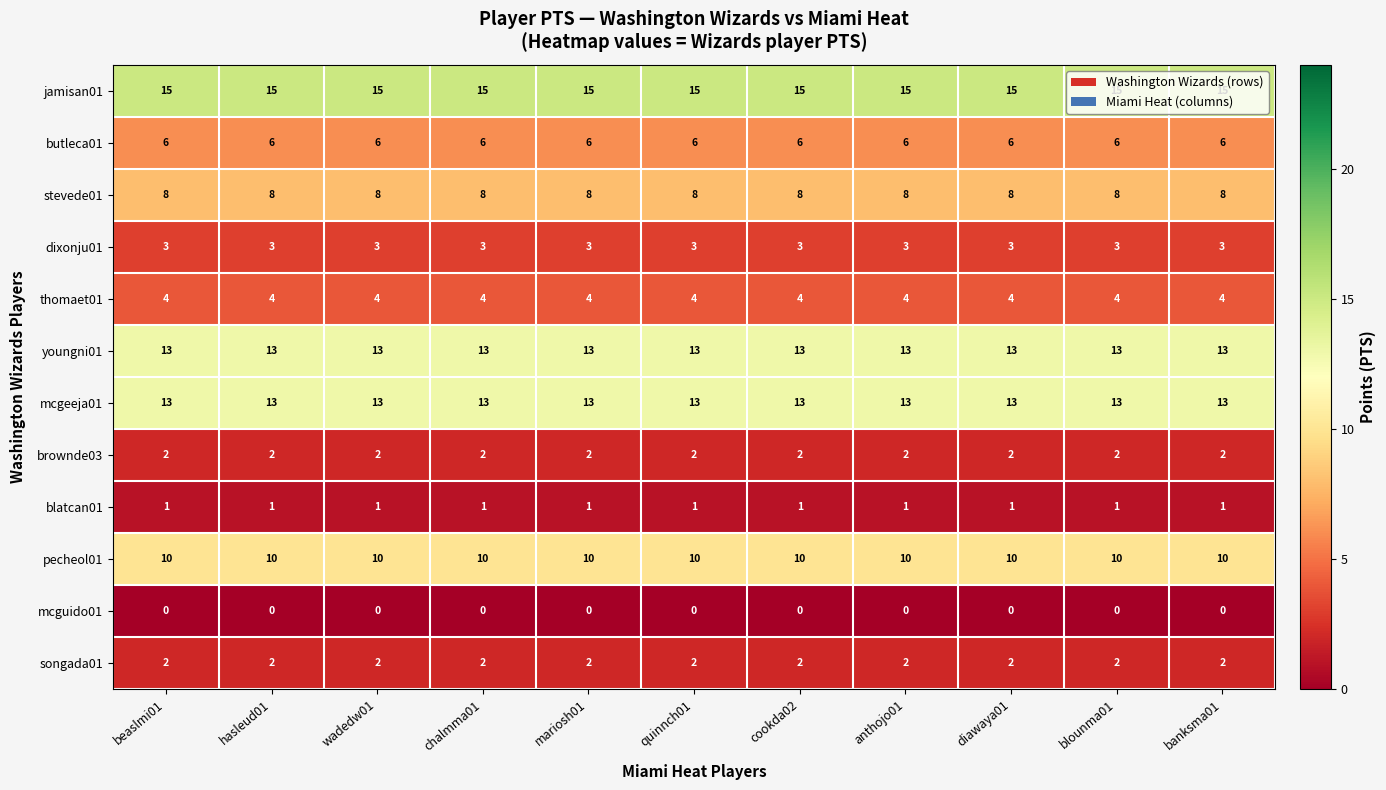

At how many categories does at least one series exceed 11?

11